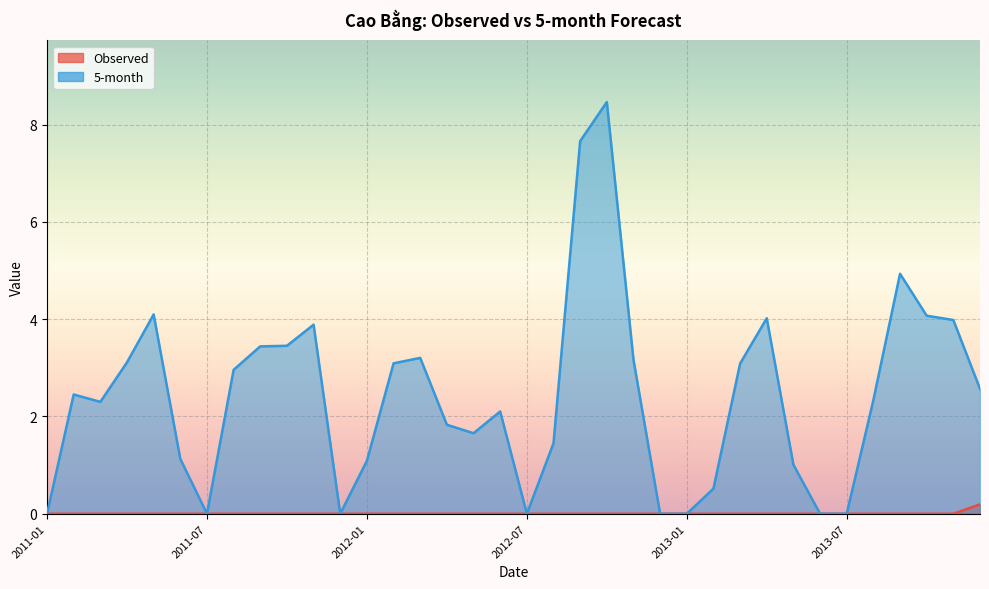

Reading right to left, what are all the values shown in this chart?

Observed: 0.2	0.0	0.0	0.0	0.0	0.0	0.0	0.0	0.0	0.0	0.0	0.0	0.0	0.0	0.0	0.0	0.0	0.0	0.0	0.0	0.0	0.0	0.0	0.0	0.0	0.0	0.0	0.0	0.0	0.0	0.0	0.0	0.0	0.0	0.0	0.0
5-month: 2.6	4.0	4.1	4.9	2.3	0.0	0.0	1.0	4.0	3.1	0.5	0.0	0.0	3.2	8.5	7.7	1.4	0.0	2.1	1.7	1.8	3.2	3.1	1.1	0.0	3.9	3.5	3.4	3.0	0.0	1.1	4.1	3.1	2.3	2.5	0.0